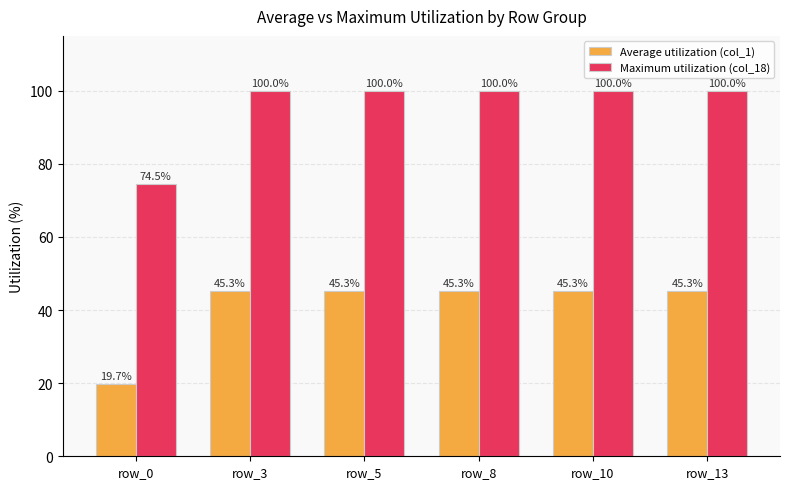

Are the bars grouped side by side (vs. stacked)?

Yes